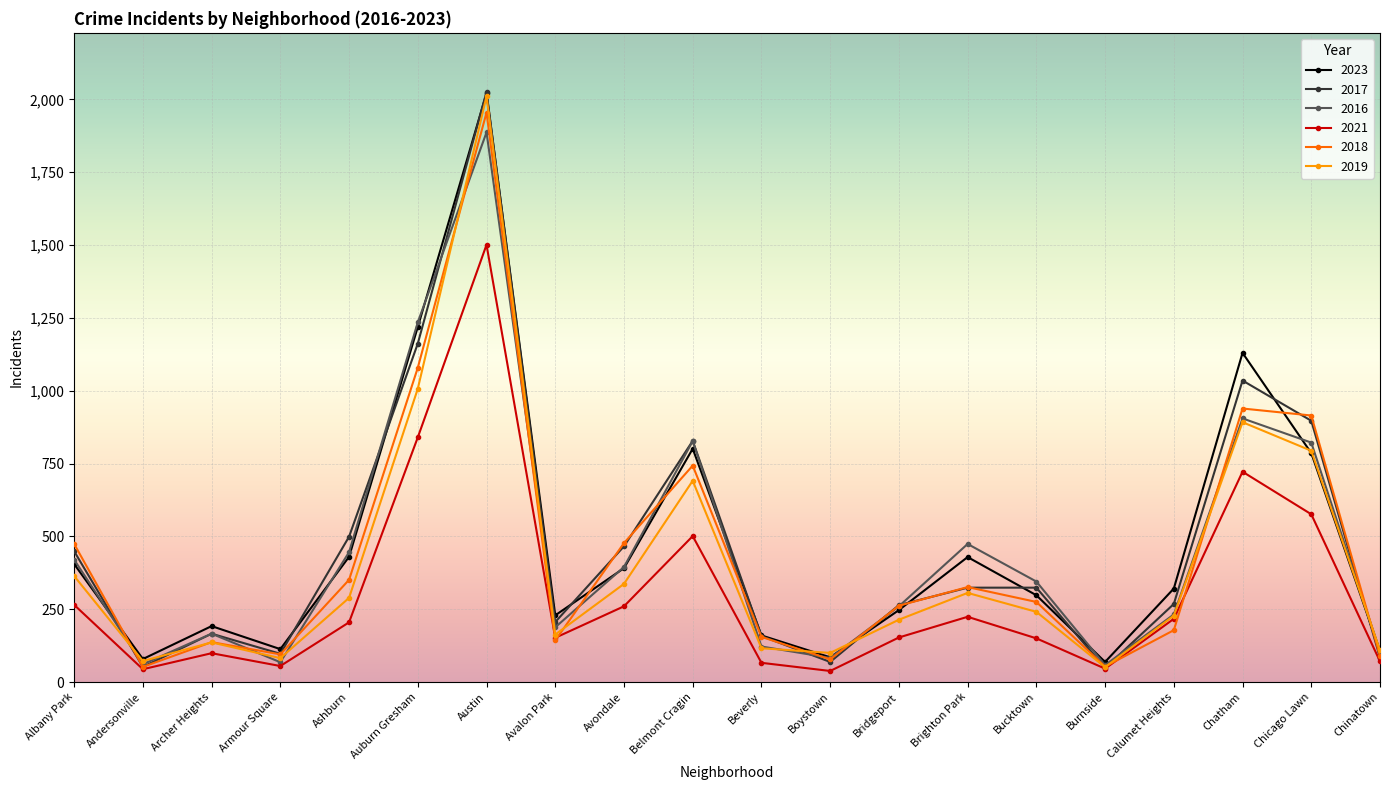

True or false: 2019 and 2016 intersect in this chart.

True